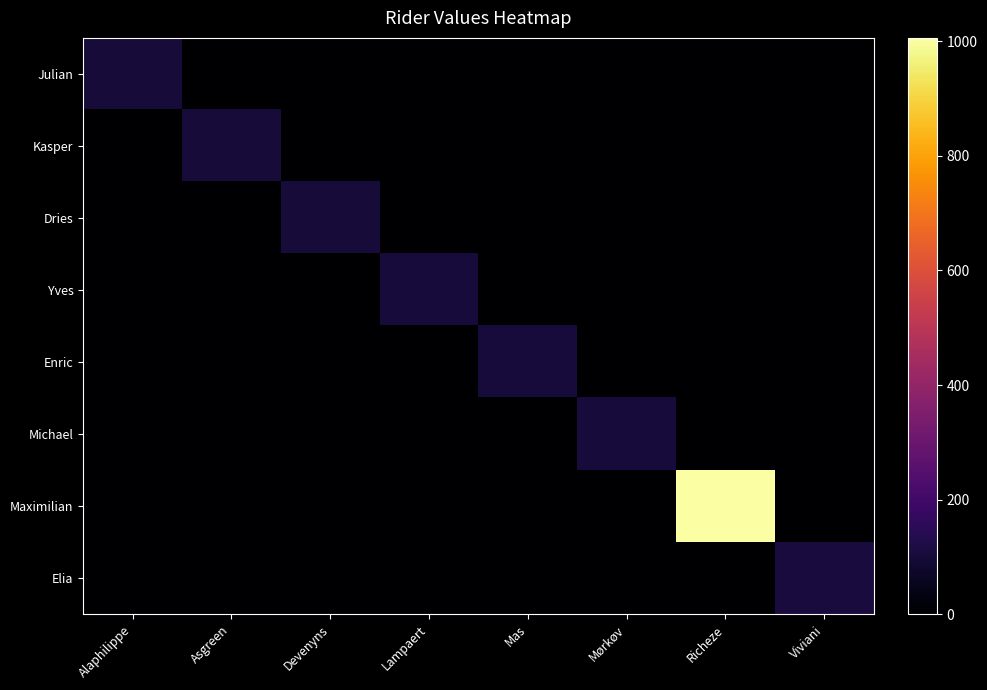

Between Devenyns and Mas, which series saw the biggest shift?

Enric